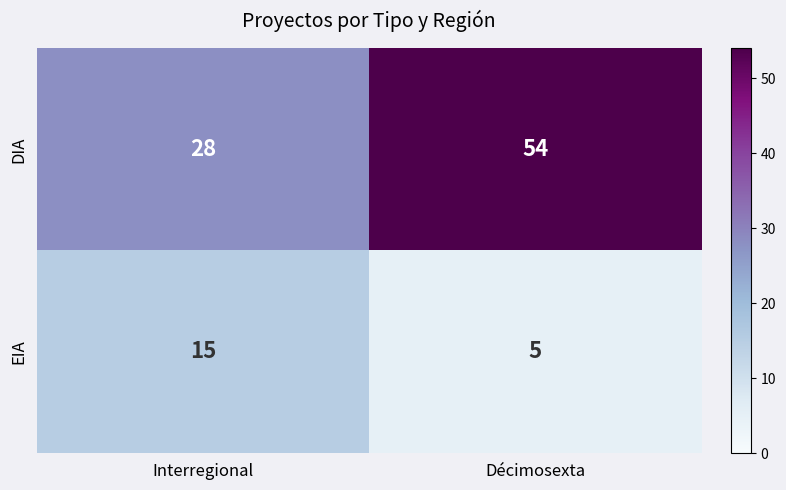

Is it true that EIA equals 9 at Interregional?

False